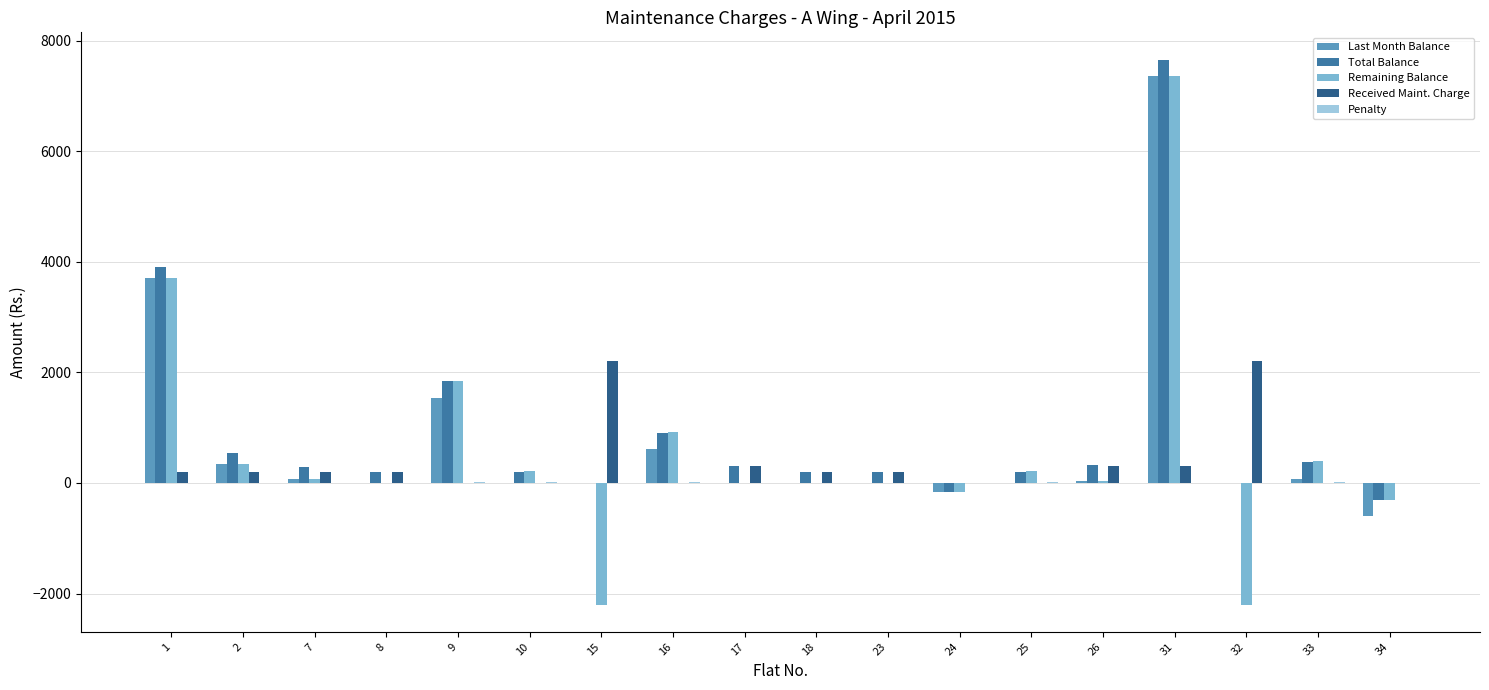

What is the greatest value displayed?

7660